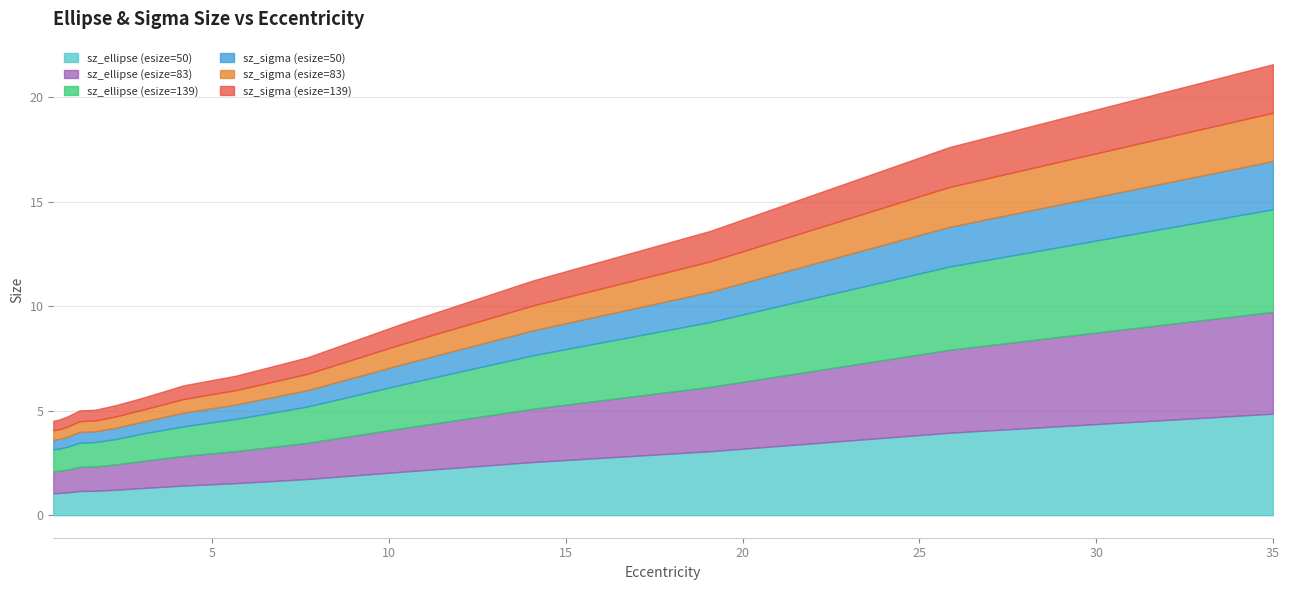

Reading left to right, transcribe all the data shown in this chart.

sz_ellipse (esize=50): 0.5=1.0	0.6772713765942386=1.1	0.9173930351077101=1.1	1.242648087530731=1.2	1.6832199617282724=1.2	2.2799934011812177=1.2	3.0883485388875678=1.3	4.183300132670376=1.4	5.666458879121053=1.5	7.675460810953926=1.7	10.396739818859793=2.1	14.082828578422617=2.5	19.07579339529794=3.1	25.83897770492145=3.9	34.99999999999999=4.9
sz_ellipse (esize=83): 0.5=1.1	0.6772713765942386=1.1	0.9173930351077101=1.1	1.242648087530731=1.2	1.6832199617282724=1.2	2.2799934011812177=1.2	3.0883485388875678=1.3	4.183300132670376=1.4	5.666458879121053=1.5	7.675460810953926=1.7	10.396739818859793=2.1	14.082828578422617=2.6	19.07579339529794=3.1	25.83897770492145=4.0	34.99999999999999=4.9
sz_ellipse (esize=139): 0.5=1.1	0.6772713765942386=1.1	0.9173930351077101=1.1	1.242648087530731=1.2	1.6832199617282724=1.2	2.2799934011812177=1.2	3.0883485388875678=1.3	4.183300132670376=1.4	5.666458879121053=1.5	7.675460810953926=1.7	10.396739818859793=2.1	14.082828578422617=2.6	19.07579339529794=3.1	25.83897770492145=4.0	34.99999999999999=4.9
sz_sigma (esize=50): 0.5=0.5	0.6772713765942386=0.5	0.9173930351077101=0.5	1.242648087530731=0.5	1.6832199617282724=0.5	2.2799934011812177=0.5	3.0883485388875678=0.6	4.183300132670376=0.7	5.666458879121053=0.7	7.675460810953926=0.8	10.396739818859793=1.0	14.082828578422617=1.2	19.07579339529794=1.4	25.83897770492145=1.9	34.99999999999999=2.3
sz_sigma (esize=83): 0.5=0.5	0.6772713765942386=0.5	0.9173930351077101=0.5	1.242648087530731=0.5	1.6832199617282724=0.5	2.2799934011812177=0.5	3.0883485388875678=0.6	4.183300132670376=0.7	5.666458879121053=0.7	7.675460810953926=0.8	10.396739818859793=1.0	14.082828578422617=1.2	19.07579339529794=1.5	25.83897770492145=1.9	34.99999999999999=2.3
sz_sigma (esize=139): 0.5=0.5	0.6772713765942386=0.5	0.9173930351077101=0.5	1.242648087530731=0.5	1.6832199617282724=0.5	2.2799934011812177=0.5	3.0883485388875678=0.6	4.183300132670376=0.7	5.666458879121053=0.7	7.675460810953926=0.8	10.396739818859793=1.0	14.082828578422617=1.2	19.07579339529794=1.5	25.83897770492145=1.9	34.99999999999999=2.3